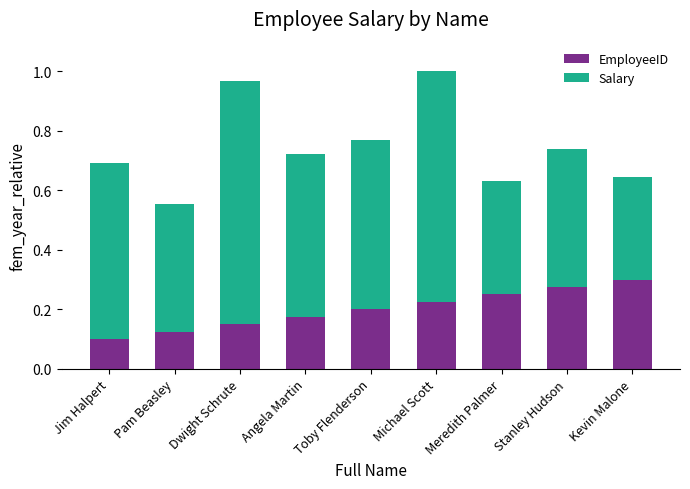

Which category has the highest value in the EmployeeID series?

Kevin Malone